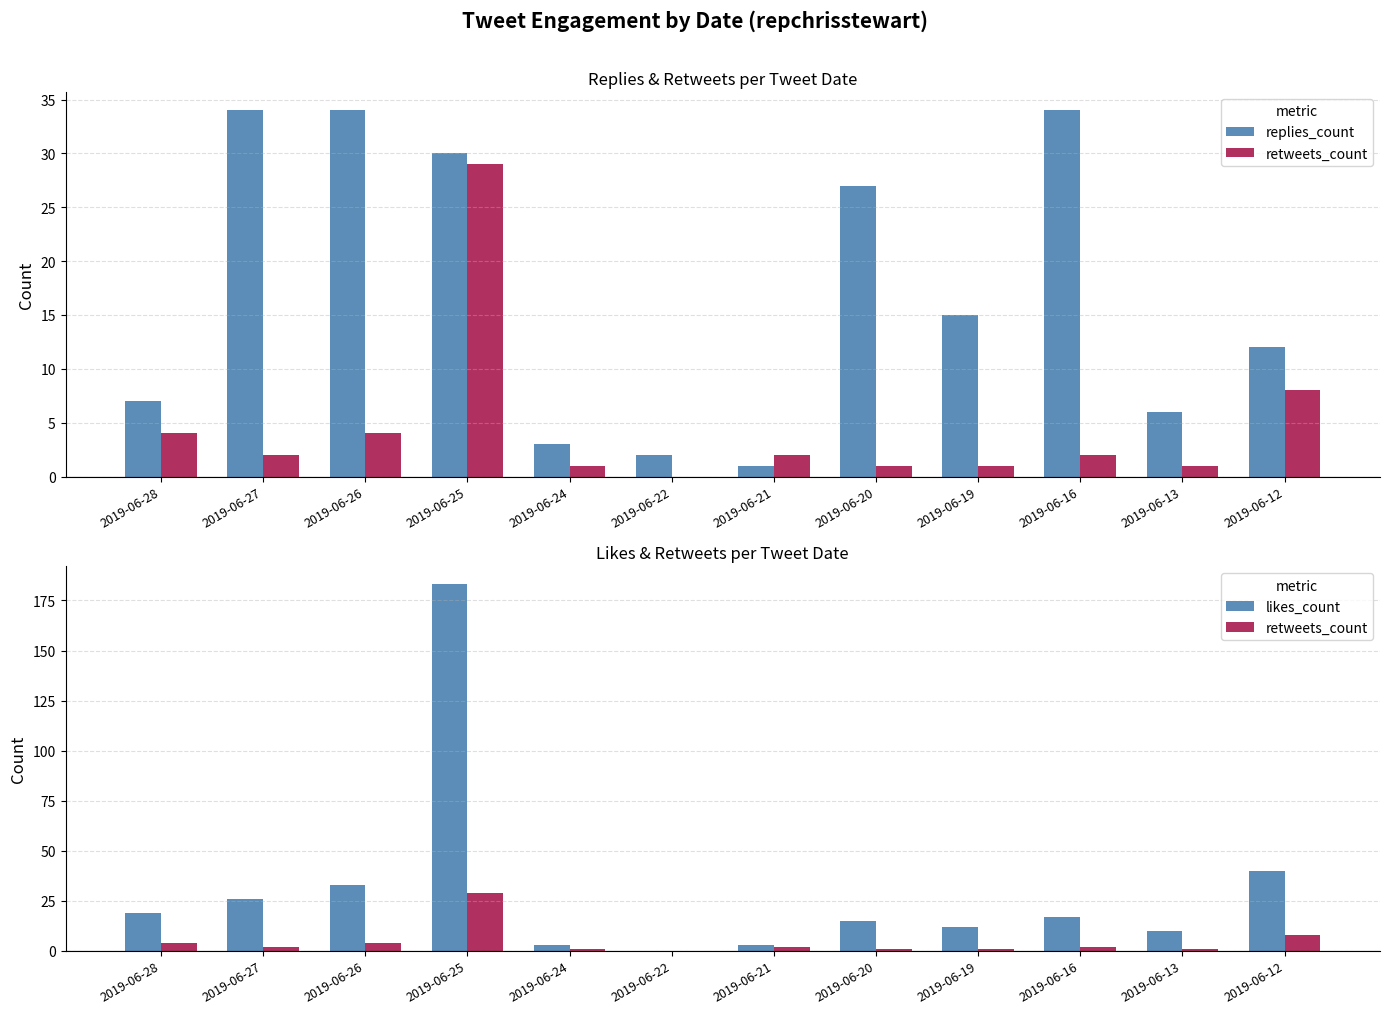

Which series has the largest total across all categories?

likes_count